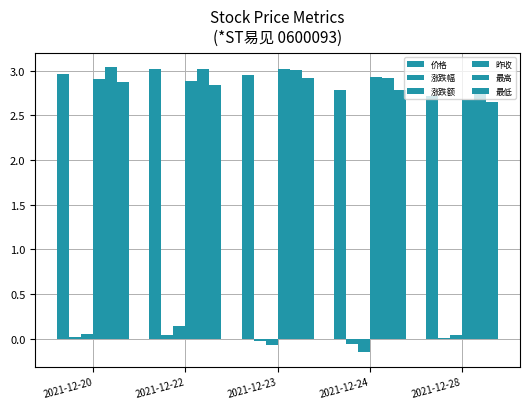

How many data points does each series have?

5